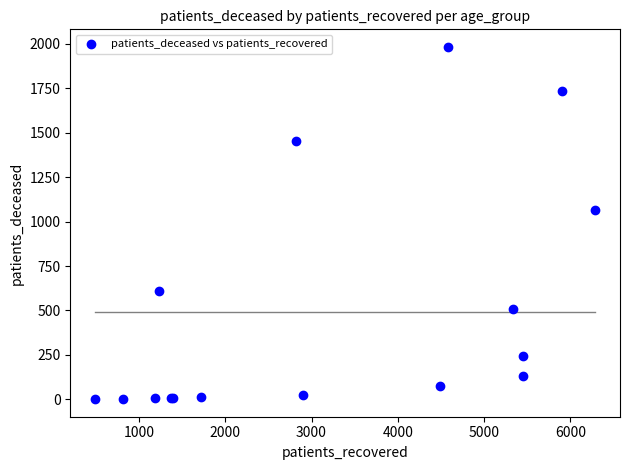

What Y value in the scatter plot is closest to 991?

1065